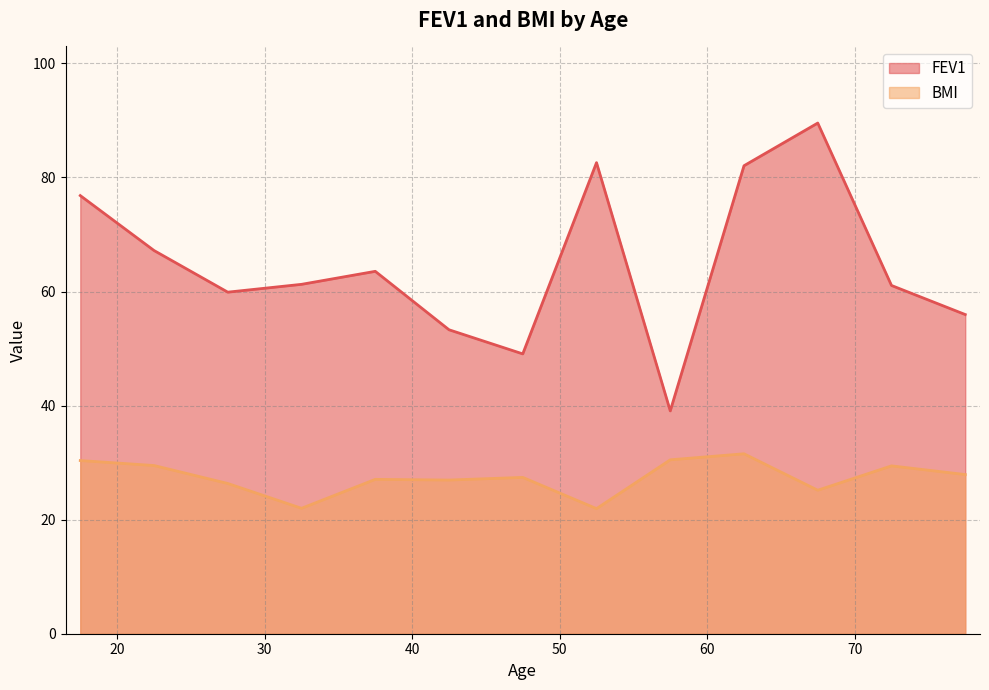

What is the maximum value shown in the chart?

89.5